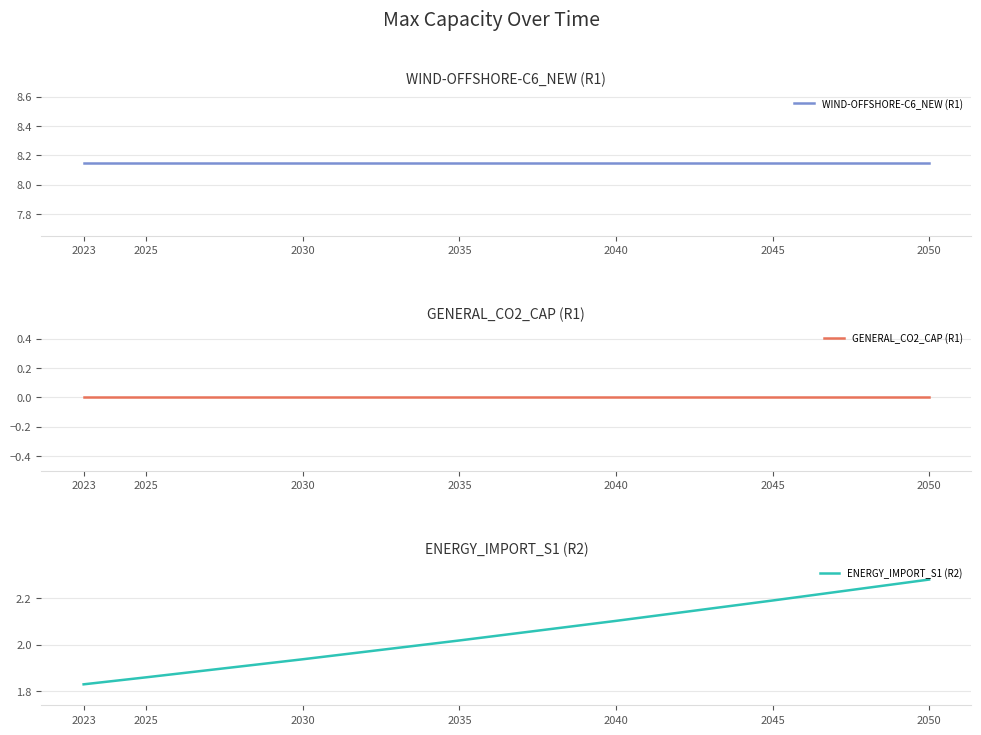

At which category is the sum across all series the highest?

2050